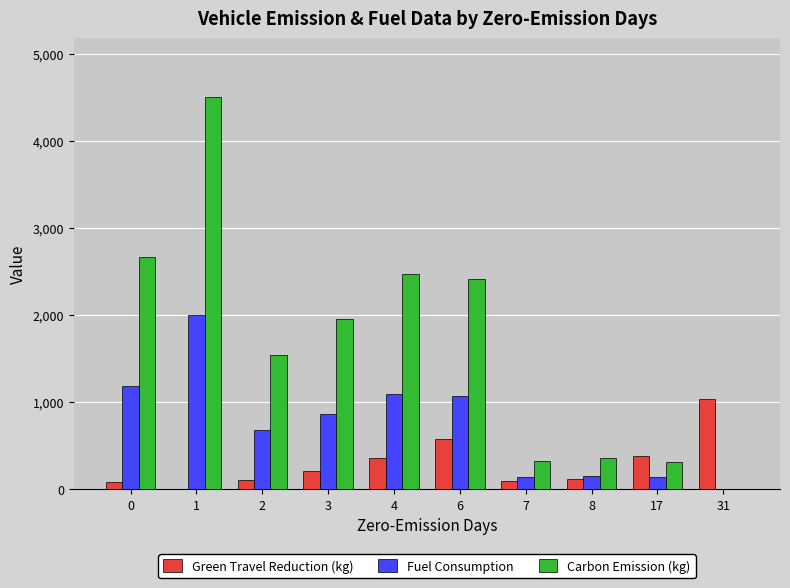

Is the value of Carbon Emission (kg) at 17 greater than the value of Green Travel Reduction (kg) at 3?

Yes